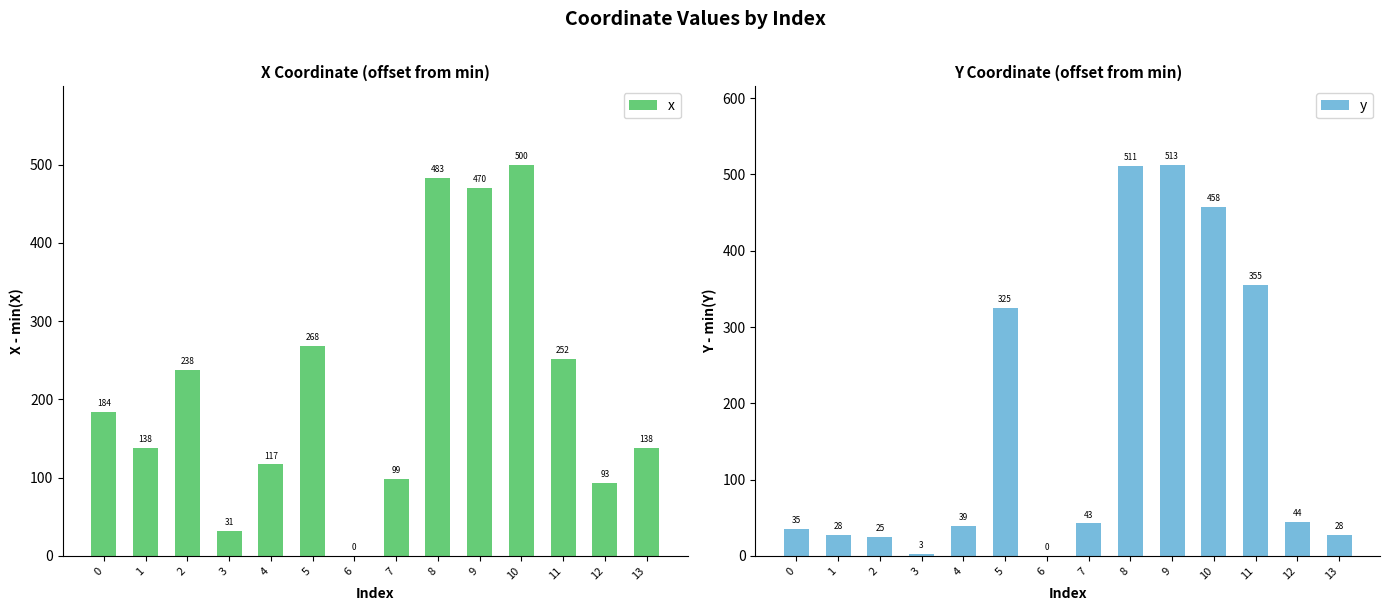

Which series has the widest spread of values?

y